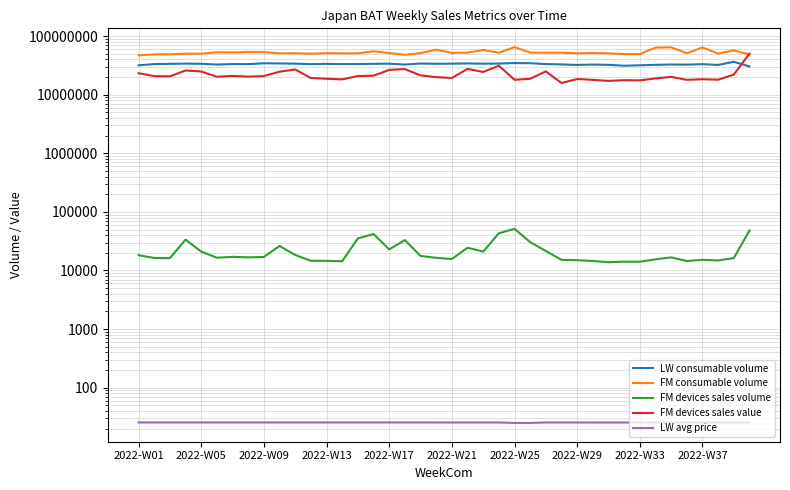

True or false: FM devices sales volume has more than 0 interior local peaks.

True